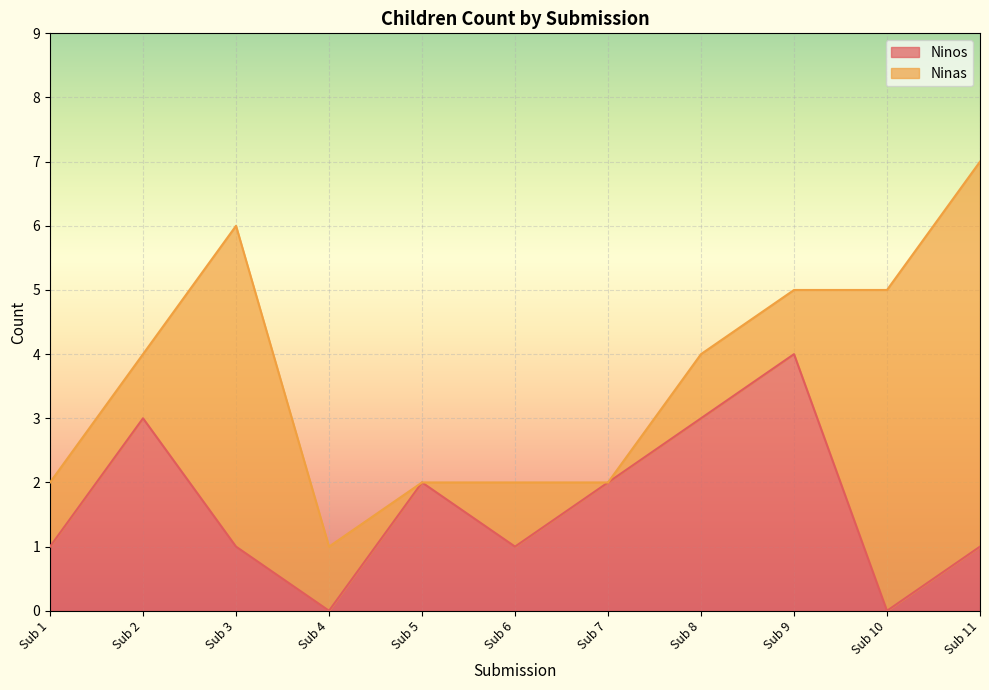

Which category has the highest value in the Ninos series?

Sub 9